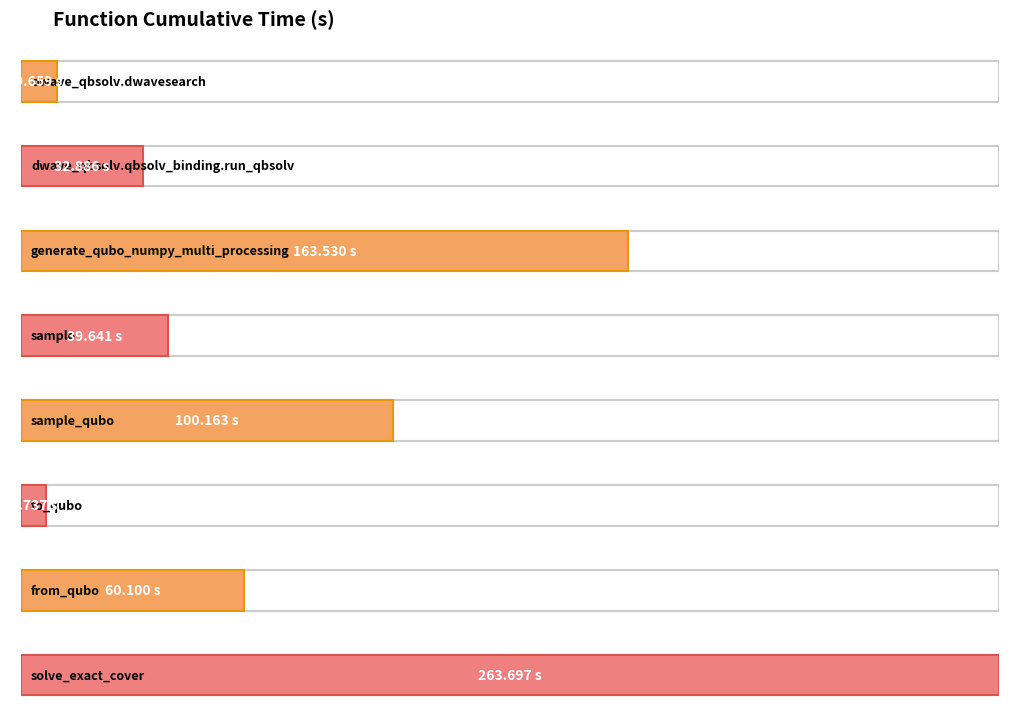

List the labels in order of value, largest first.

solve_exact_cover, generate_qubo_numpy_multi_processing, sample_qubo, from_qubo, sample, dwave_qbsolv.qbsolv_binding.run_qbsolv, dwave_qbsolv.dwavesearch, to_qubo